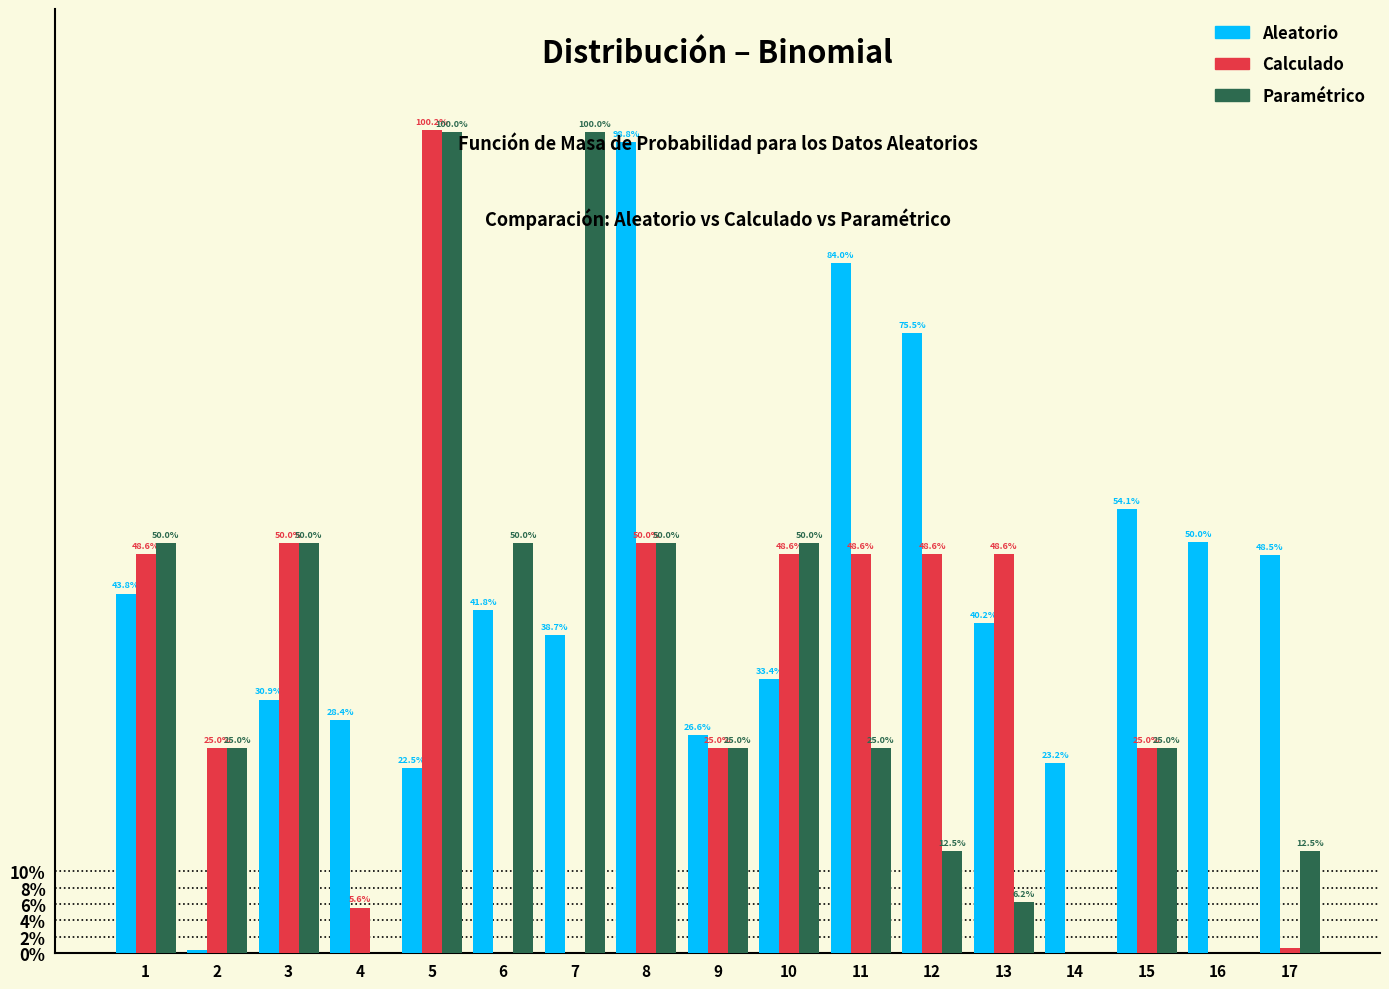

Which label corresponds to the largest value in the chart?

5